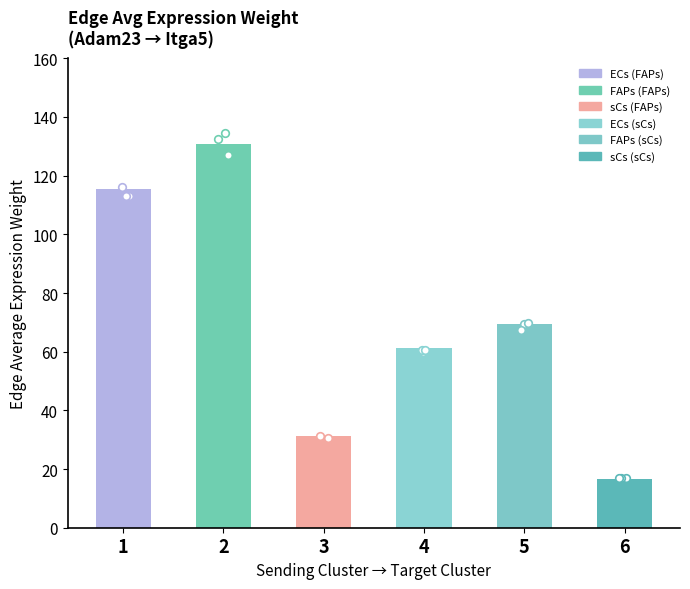

Between ECs (sCs) and sCs (FAPs), which is larger?

ECs (sCs)